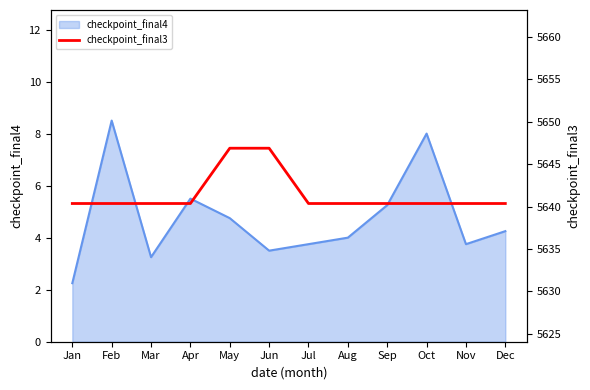

At which label does checkpoint_final4 reach its minimum?

Jan